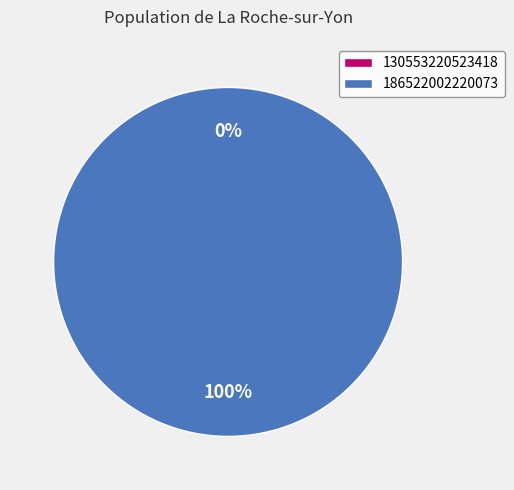

Which slice is the largest?

186522002220073